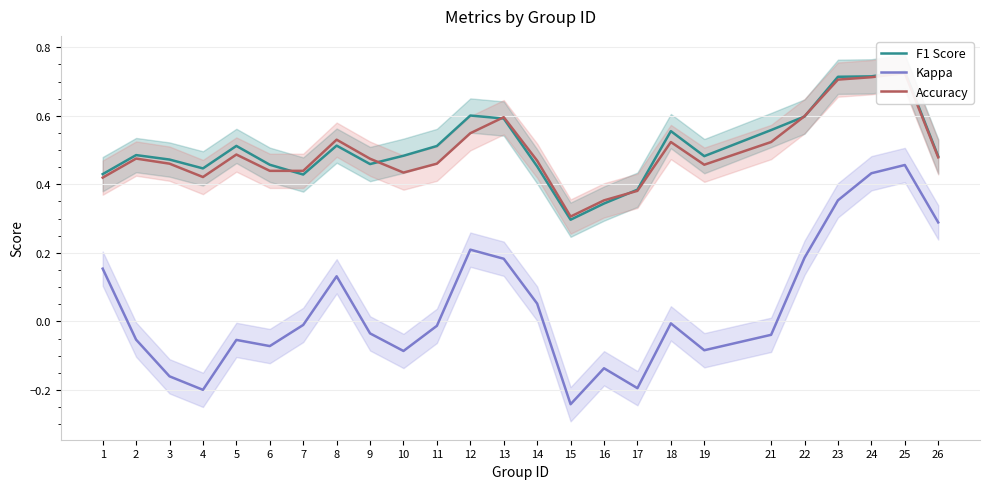

Which series has the largest total across all categories?

F1 Score